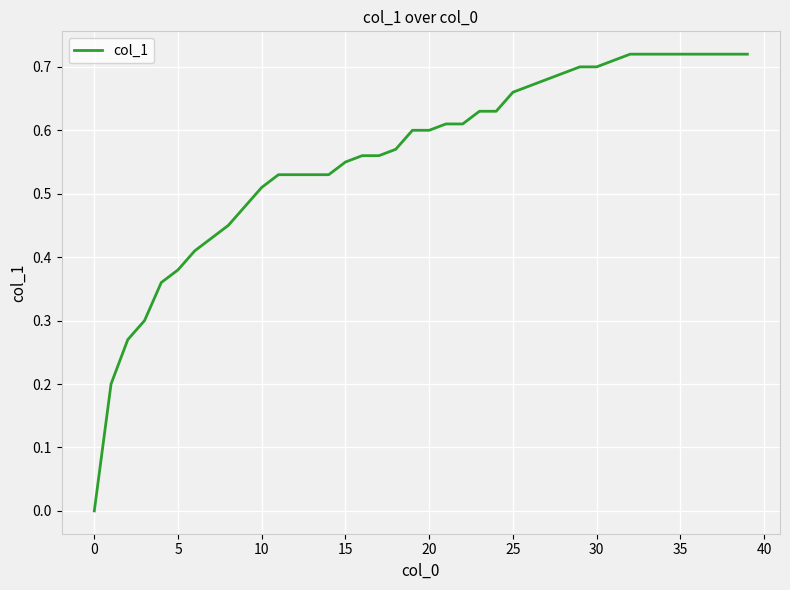

True or false: the data shows 0.7 at 30.

True